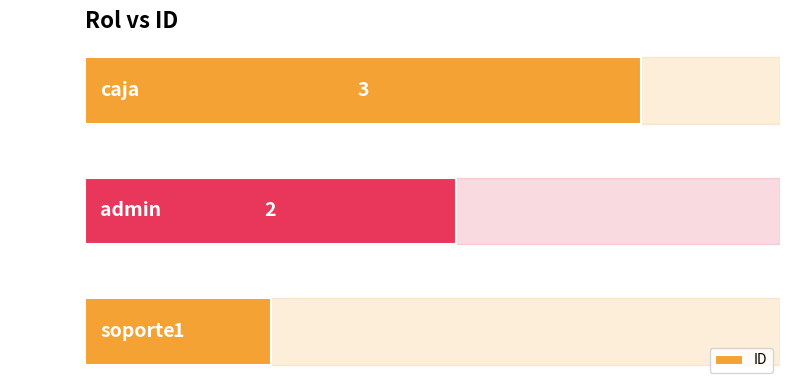

Where is the data nearest to the value 2?

admin